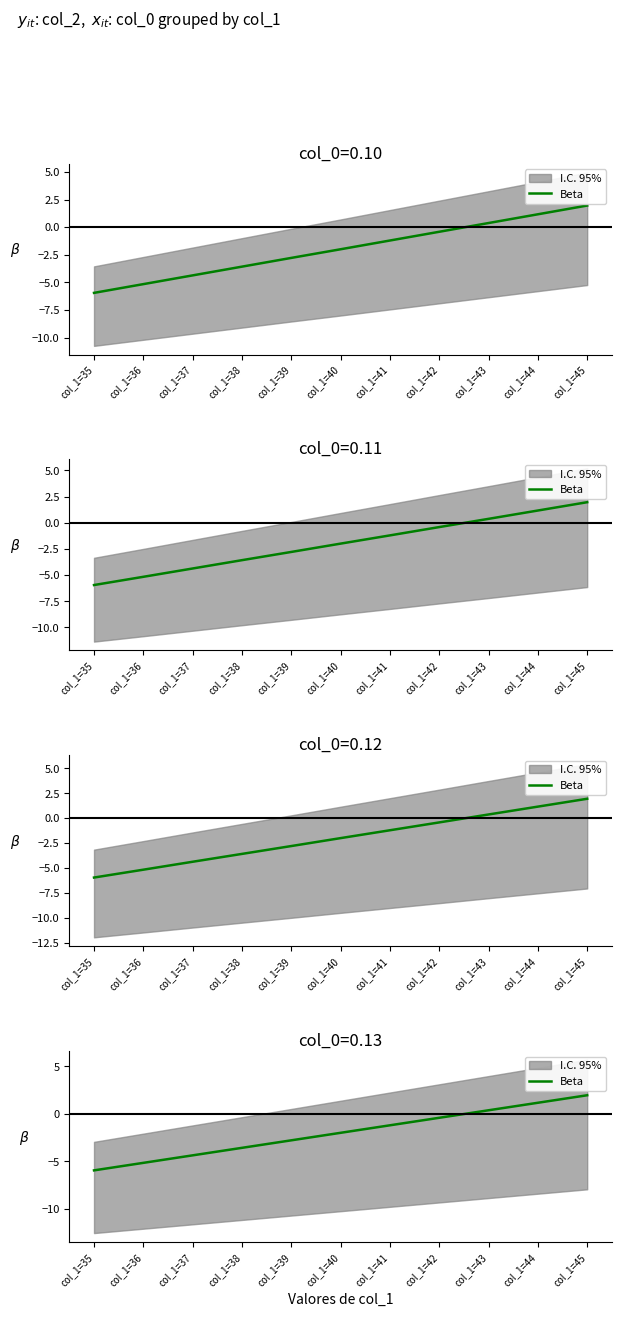

Count the number of categories in the chart.

11